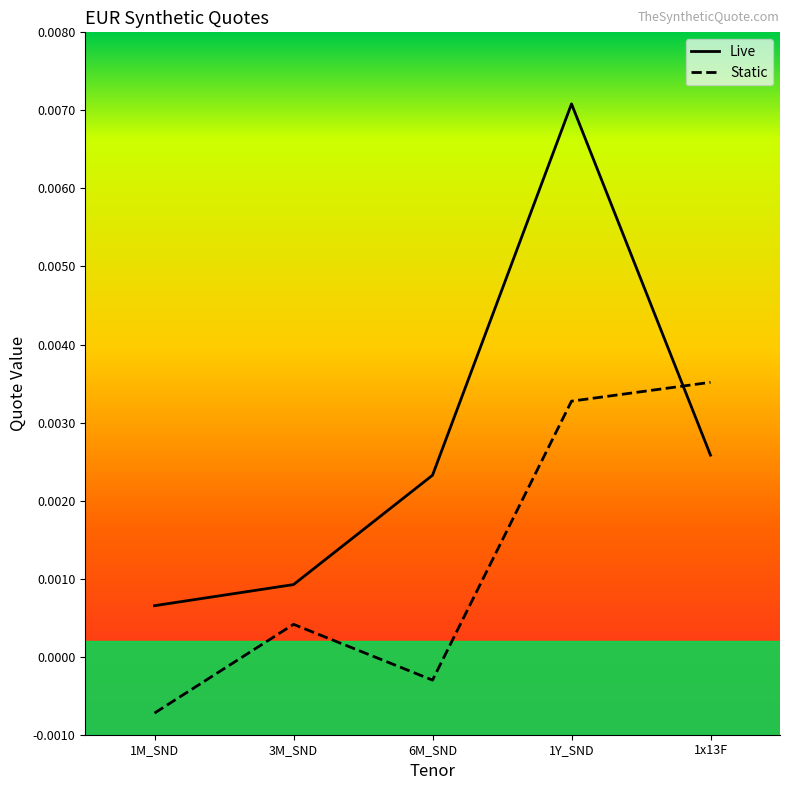

Rank the categories by Static value from lowest to highest.

1M_SND, 6M_SND, 3M_SND, 1Y_SND, 1x13F